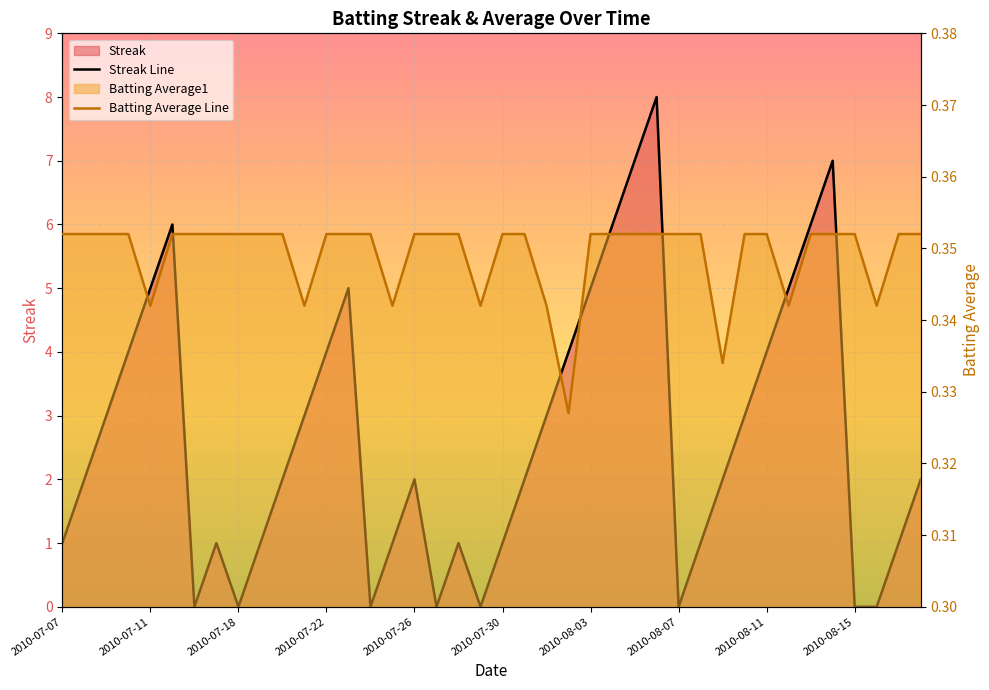

What is the greatest value displayed?

8.0